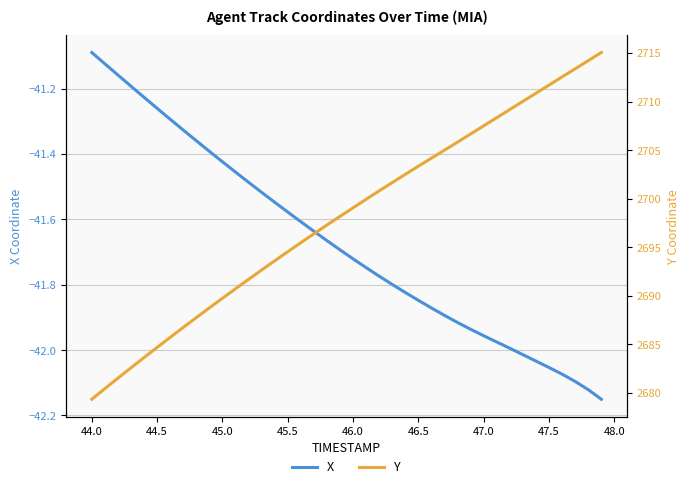

True or false: Y and X intersect in this chart.

False